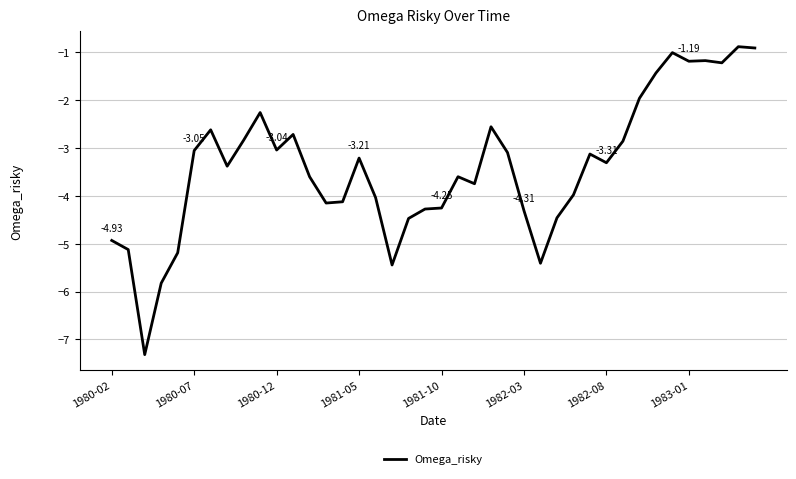

What is the average value?

-3.4